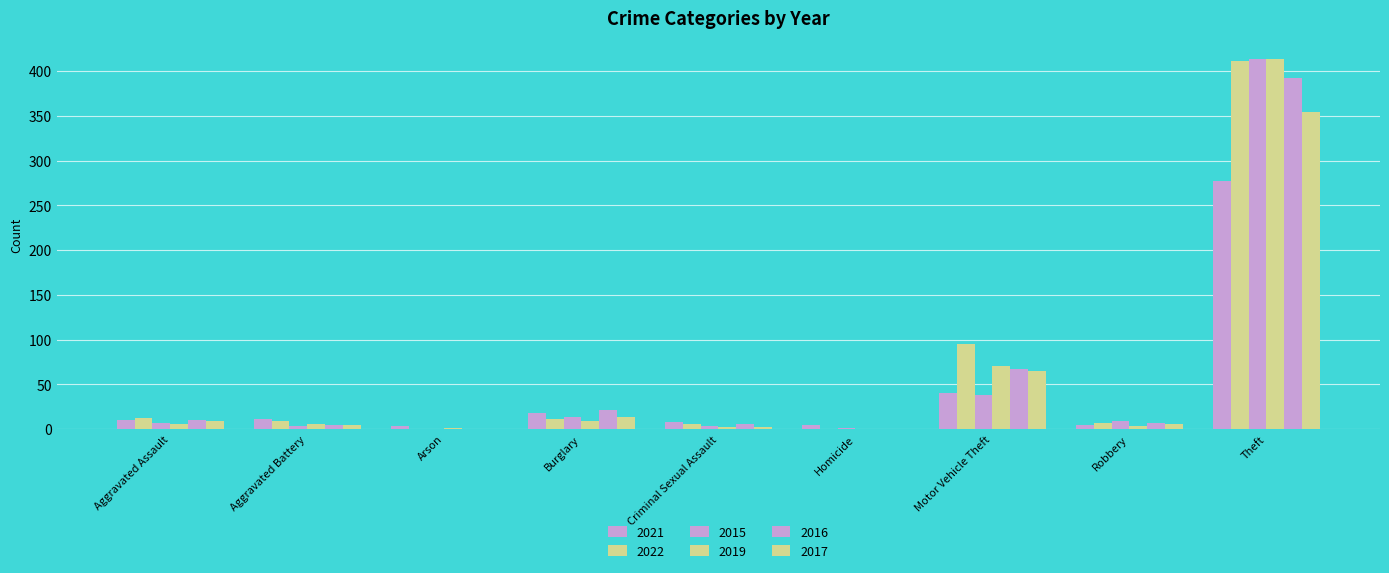

What is the sum of all 2022 values?

551